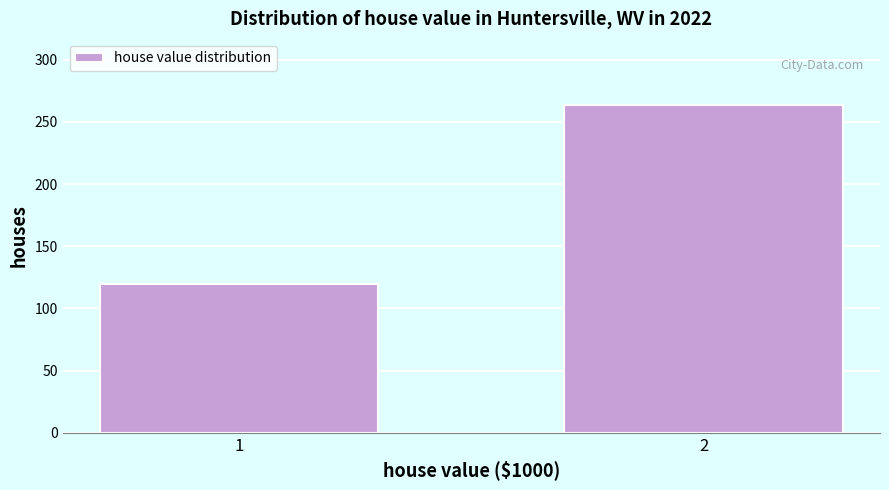

Reading left to right, list all the values displayed in this chart.

120	264